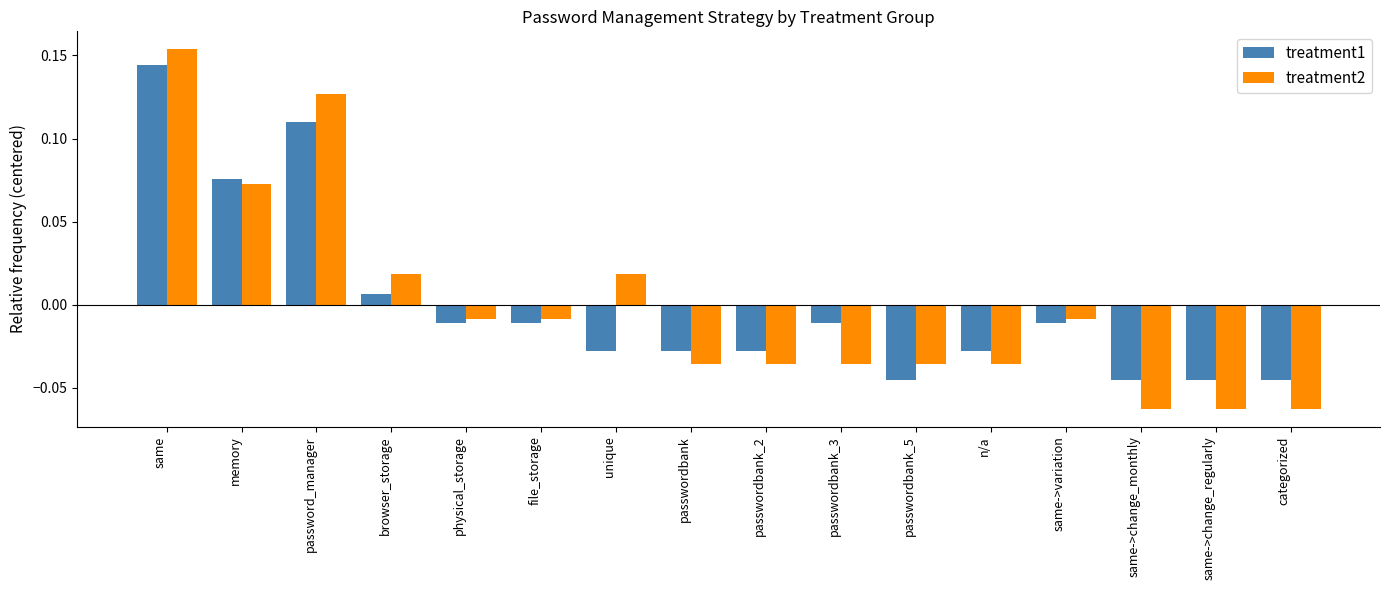

Which category has the highest value in the treatment1 series?

same